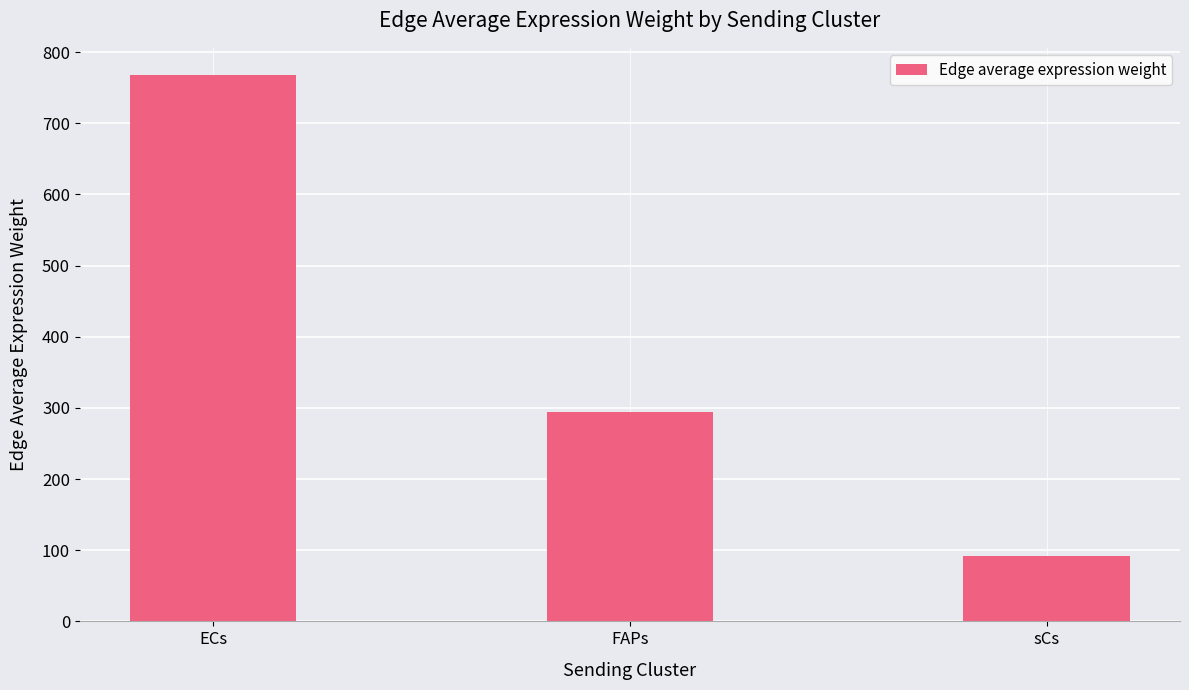

How many data points are less than 293?

1